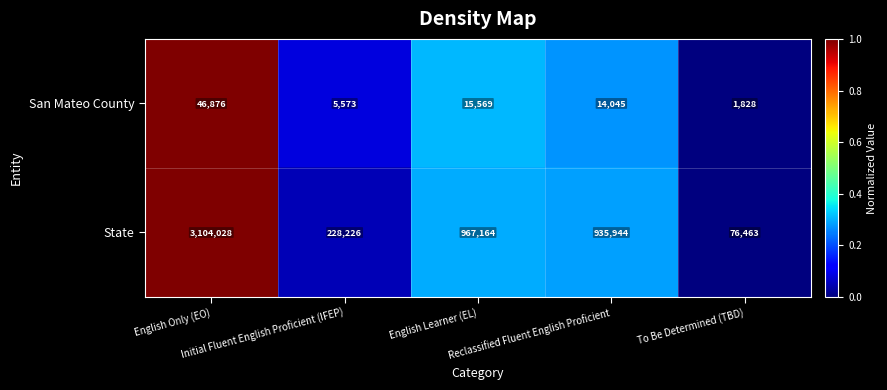

What is the difference between the second highest and second lowest values in the State series?

738938